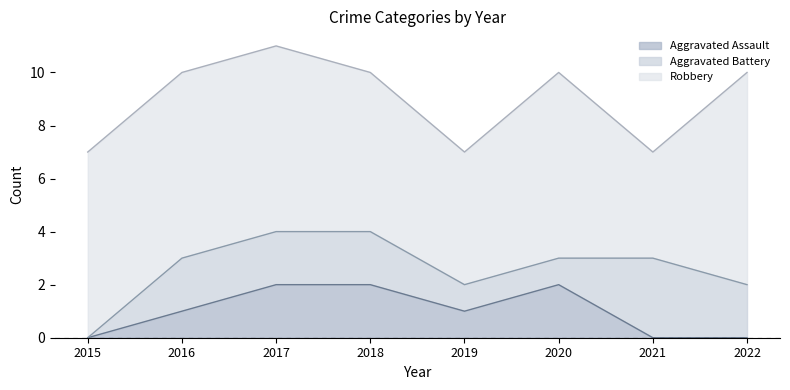

Reading right to left, transcribe all the data shown in this chart.

Aggravated Assault: 0	0	2	1	2	2	1	0
Aggravated Battery: 2	3	1	1	2	2	2	0
Robbery: 8	4	7	5	6	7	7	7